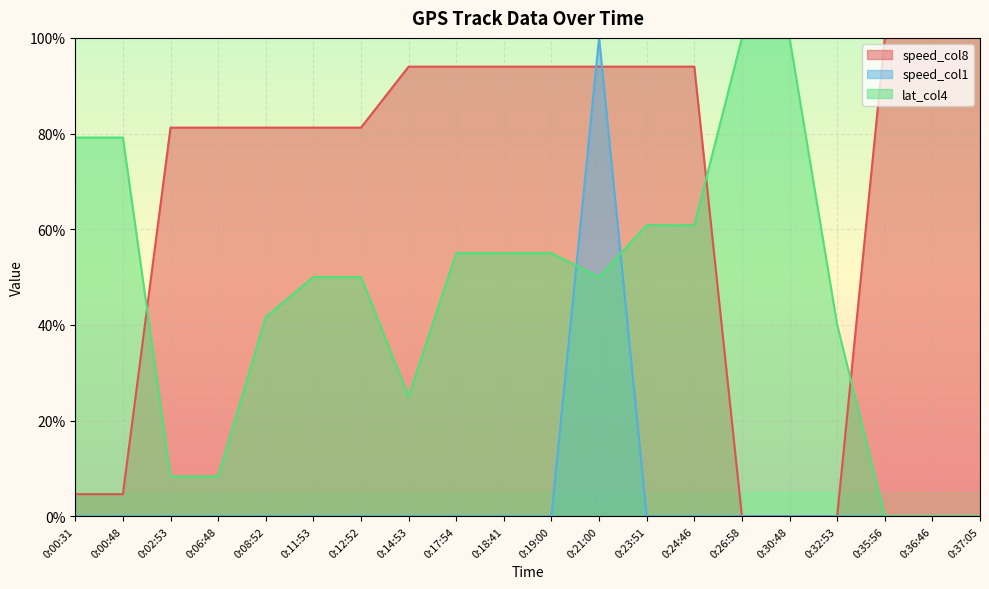

Between which two adjacent categories do speed_col8 and lat_col4 first intersect?

0:00:48 and 0:02:53